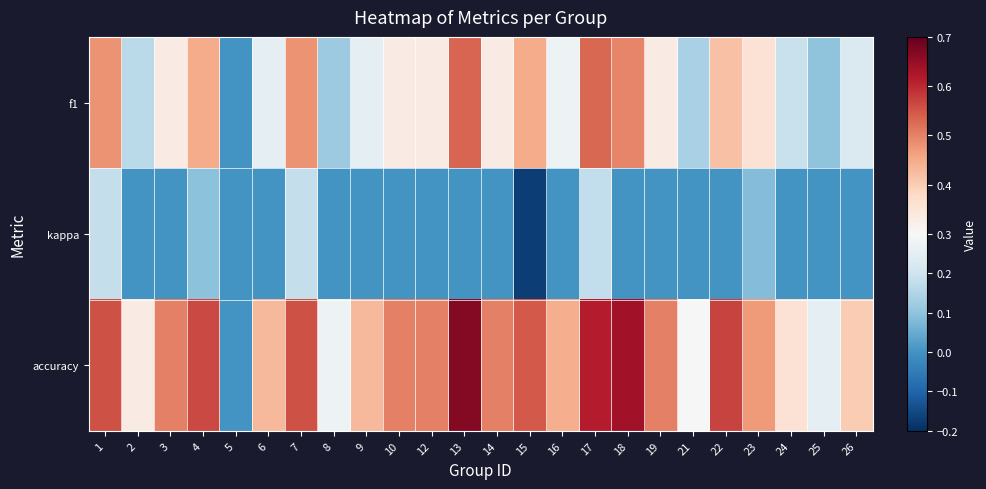

Reading left to right, transcribe all the data shown in this chart.

f1: 1=0.5	2=0.2	3=0.3	4=0.4	5=0.0	6=0.3	7=0.5	8=0.1	9=0.3	10=0.3	12=0.3	13=0.5	14=0.3	15=0.4	16=0.3	17=0.5	18=0.5	19=0.3	21=0.1	22=0.4	23=0.4	24=0.2	25=0.1	26=0.2
kappa: 1=0.2	2=0.0	3=0.0	4=0.1	5=0.0	6=0.0	7=0.2	8=0.0	9=0.0	10=0.0	12=0.0	13=0.0	14=0.0	15=-0.2	16=0.0	17=0.2	18=0.0	19=0.0	21=0.0	22=0.0	23=0.1	24=0.0	25=0.0	26=0.0
accuracy: 1=0.6	2=0.3	3=0.5	4=0.6	5=0.0	6=0.4	7=0.6	8=0.3	9=0.4	10=0.5	12=0.5	13=0.7	14=0.5	15=0.5	16=0.4	17=0.6	18=0.6	19=0.5	21=0.3	22=0.6	23=0.5	24=0.4	25=0.2	26=0.4